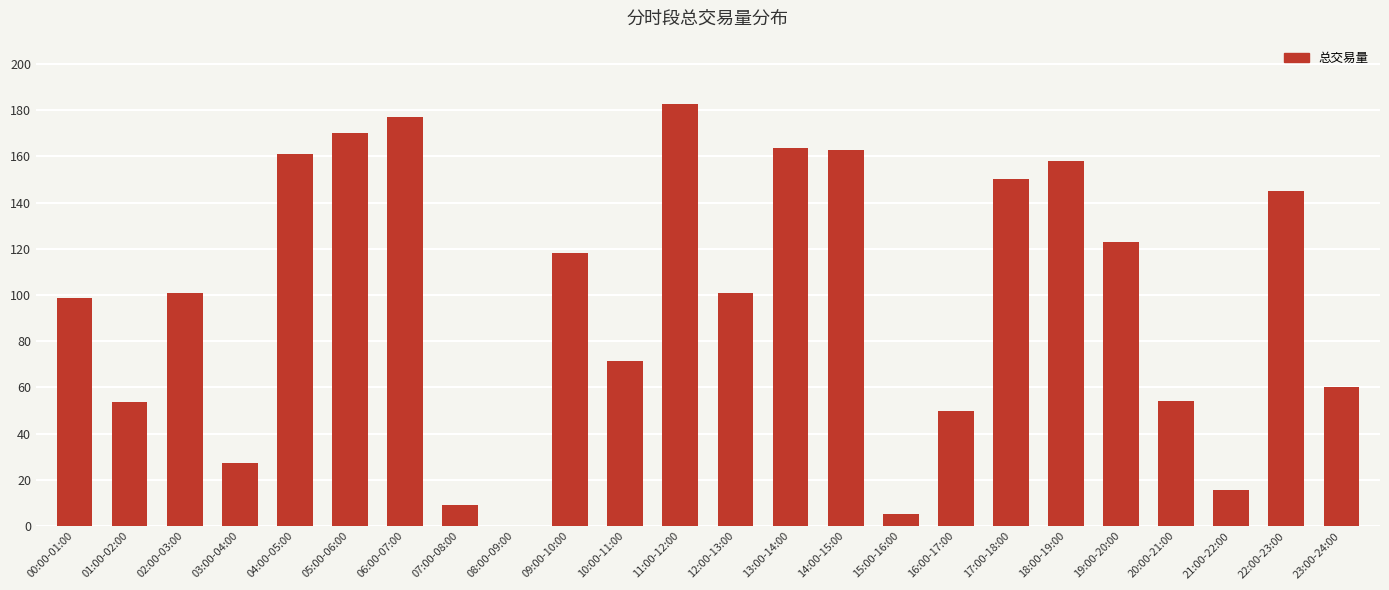

What is the sum of the values at 05:00-06:00 and 17:00-18:00?

320.3